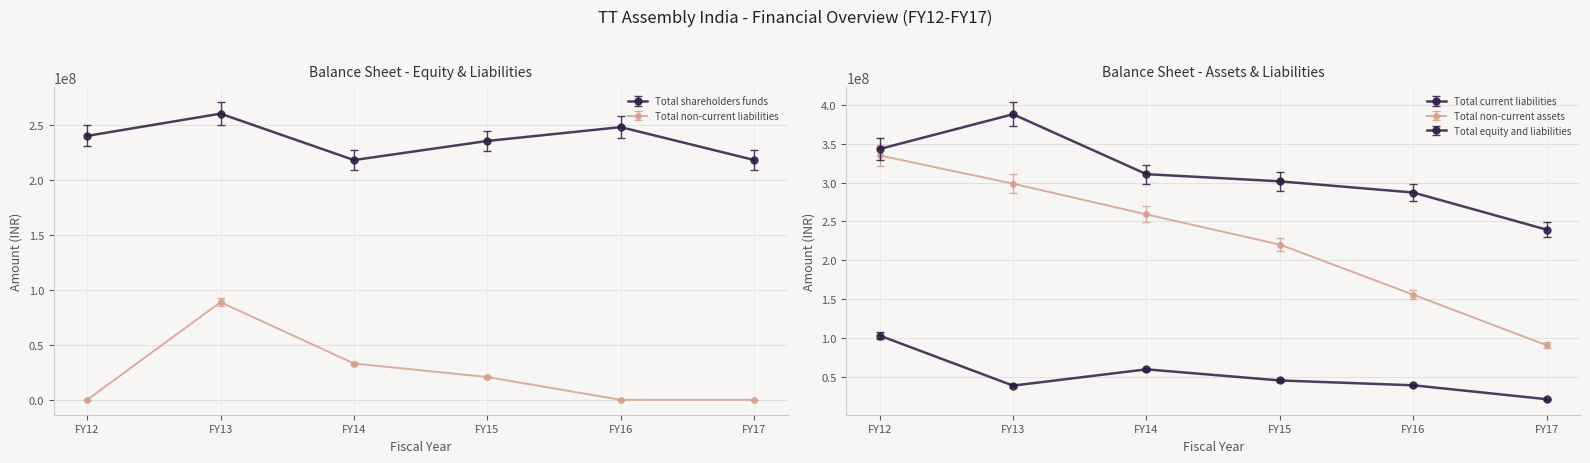

What is the difference between the Total non-current liabilities values at FY13 and FY17?

88981787.0